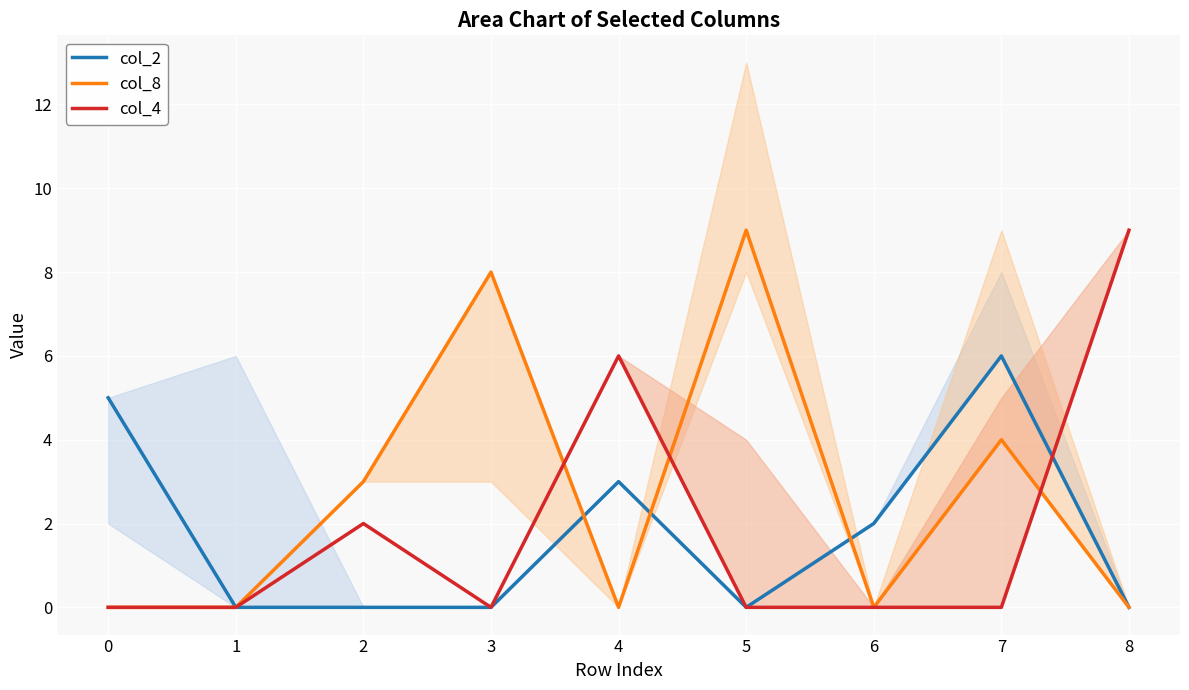

How many interior local peaks does the col_2 series have?

2